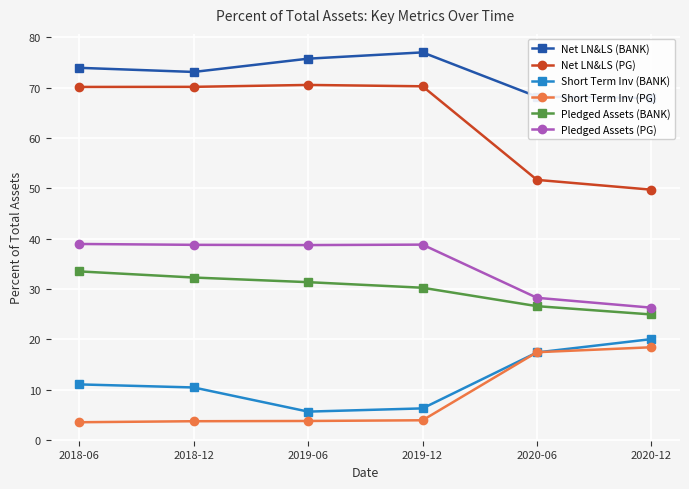

What are all the series names shown in the legend?

Net LN&LS (BANK), Net LN&LS (PG), Short Term Inv (BANK), Short Term Inv (PG), Pledged Assets (BANK), Pledged Assets (PG)